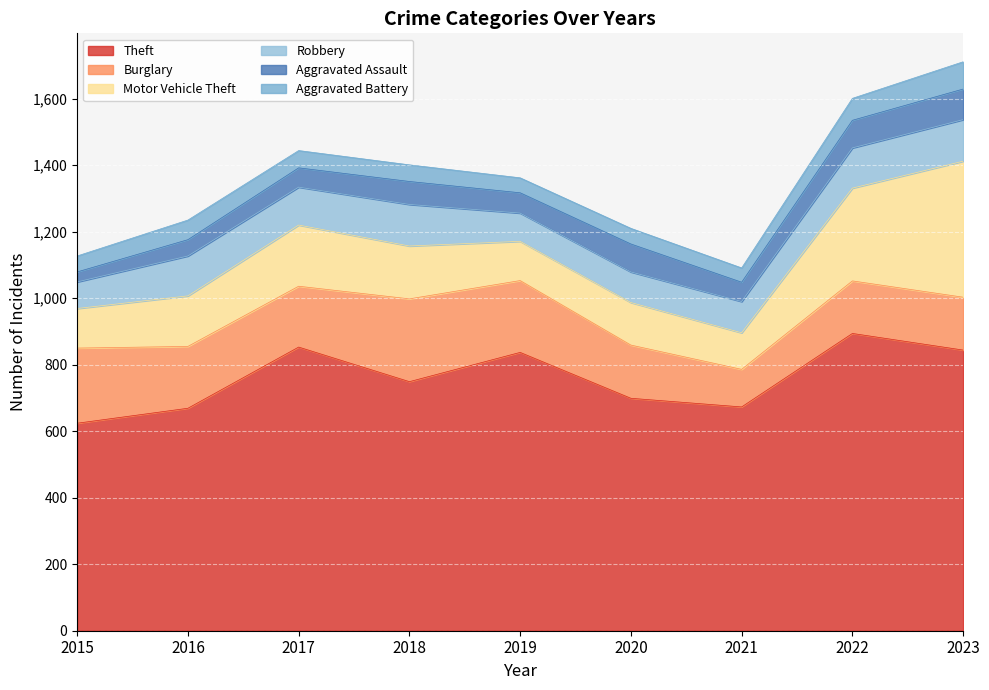

True or false: Robbery and Aggravated Battery intersect in this chart.

False